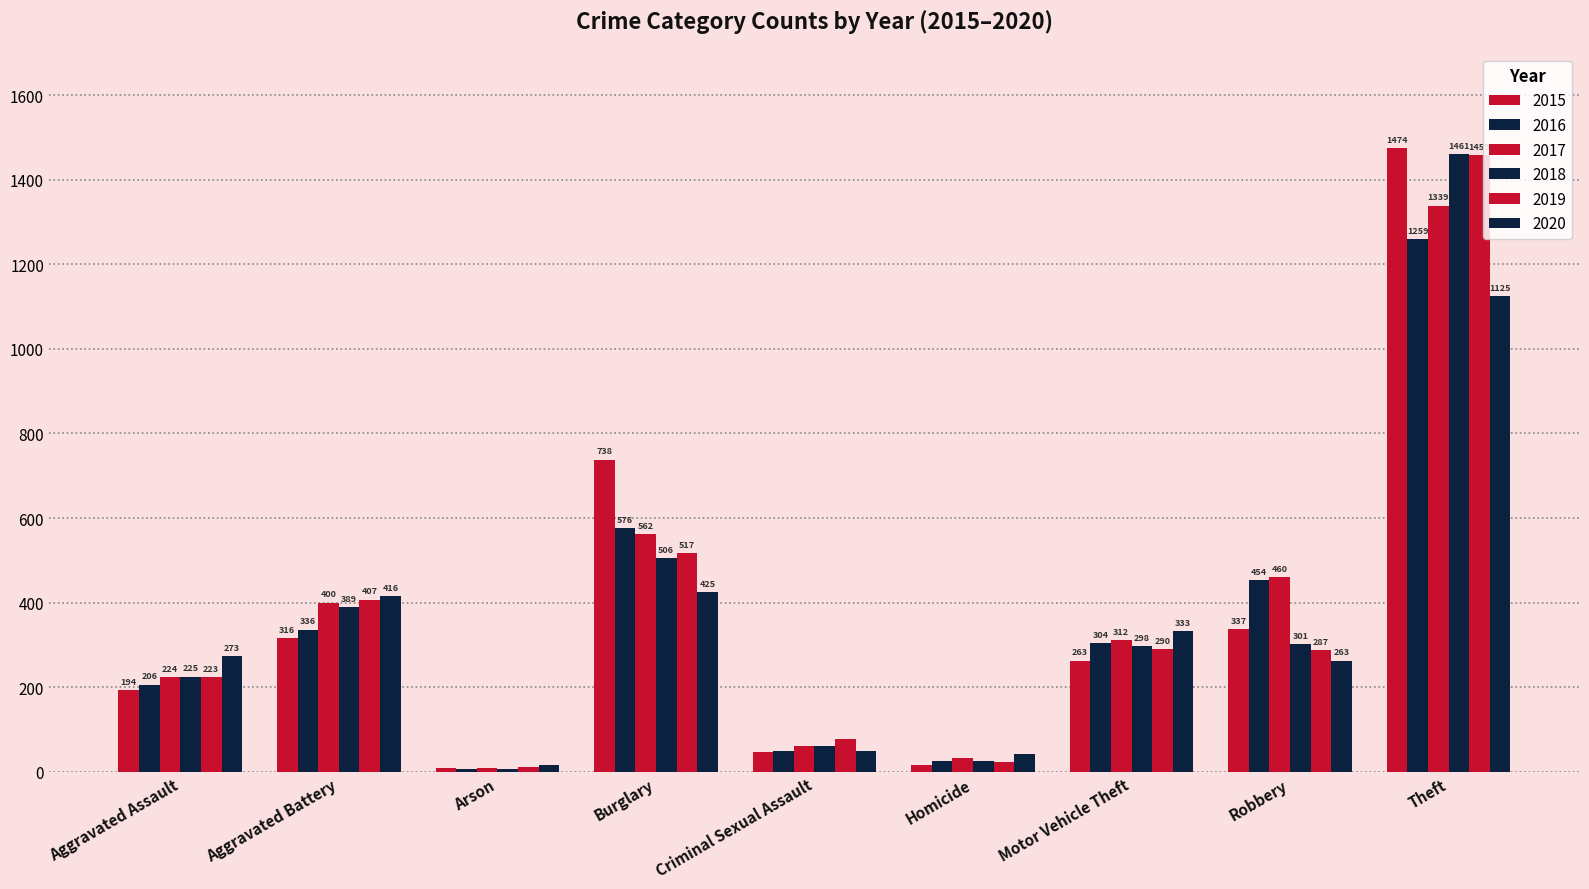

Reading left to right, what are all the values shown in this chart?

2015: 194	316	9	738	46	15	263	337	1474
2016: 206	336	7	576	50	26	304	454	1259
2017: 224	400	10	562	61	33	312	460	1339
2018: 225	389	7	506	60	25	298	301	1461
2019: 223	407	12	517	77	22	290	287	1459
2020: 273	416	17	425	48	41	333	263	1125